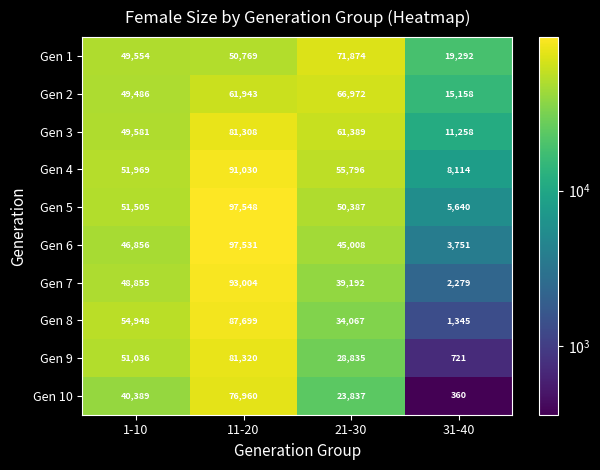

What is the difference between the highest and lowest values at 21-30?

48037